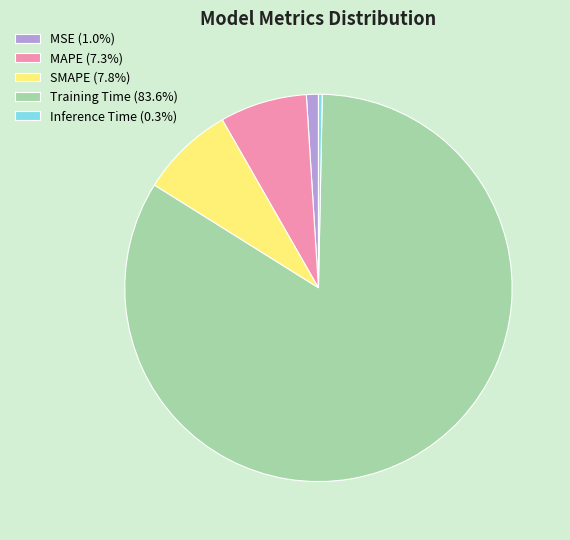

Does any single category account for the majority?

Yes